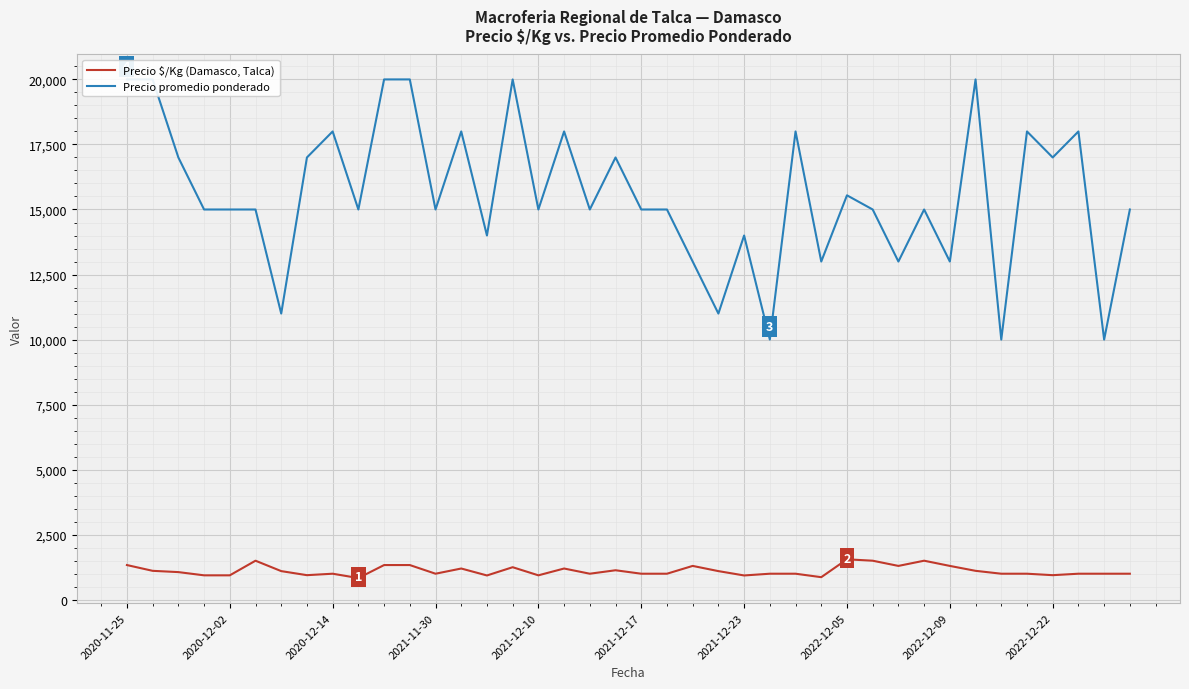

Is the value of Precio $/Kg (Damasco, Talca) at 23 greater than the value of Precio promedio ponderado at 13?

No